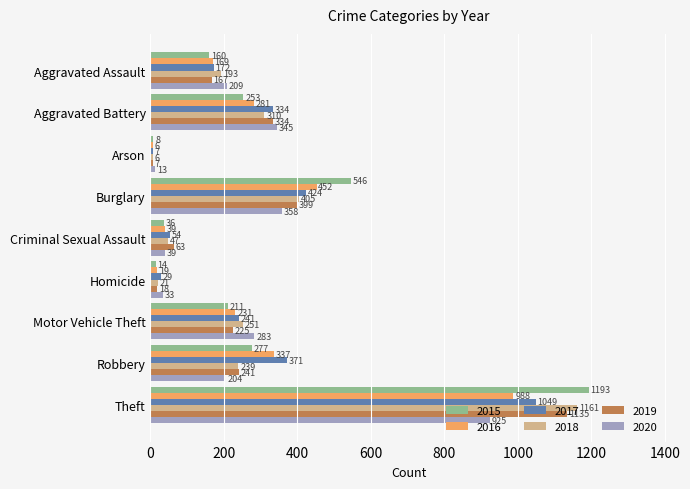

True or false: 2015 has a value of 449 at Theft.

False